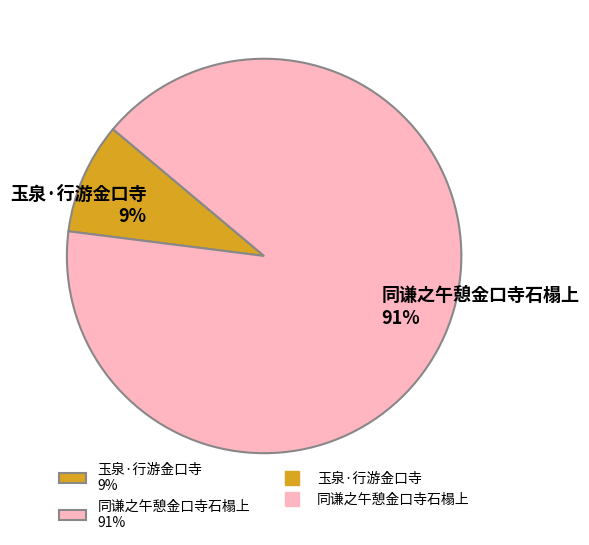

Is there a majority slice in this chart?

Yes